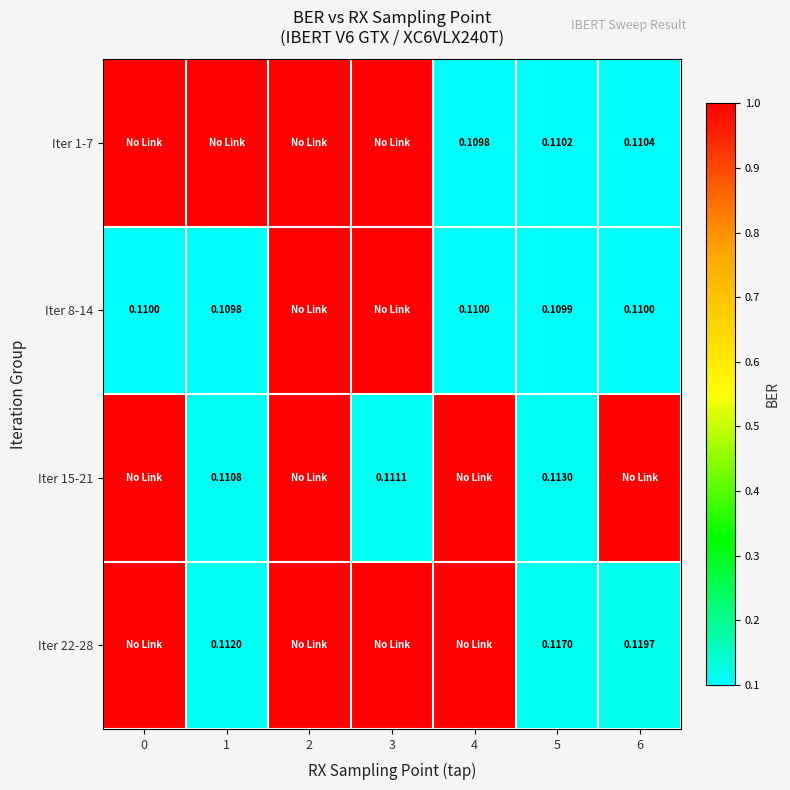

Which has a higher value, 6 or 5?

6